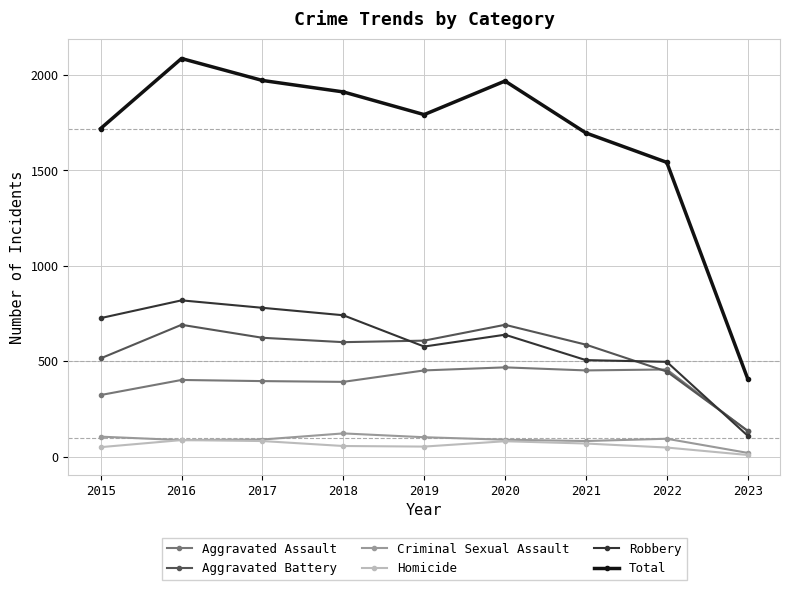

What is the approximate value of Aggravated Assault at 2021?

452